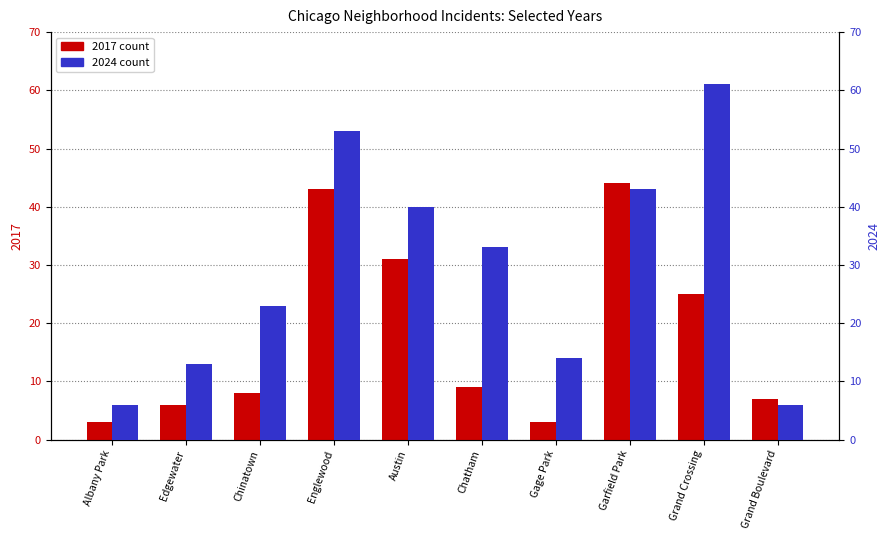

What value does the 2017 series have at Grand Boulevard, to the nearest 10?

10